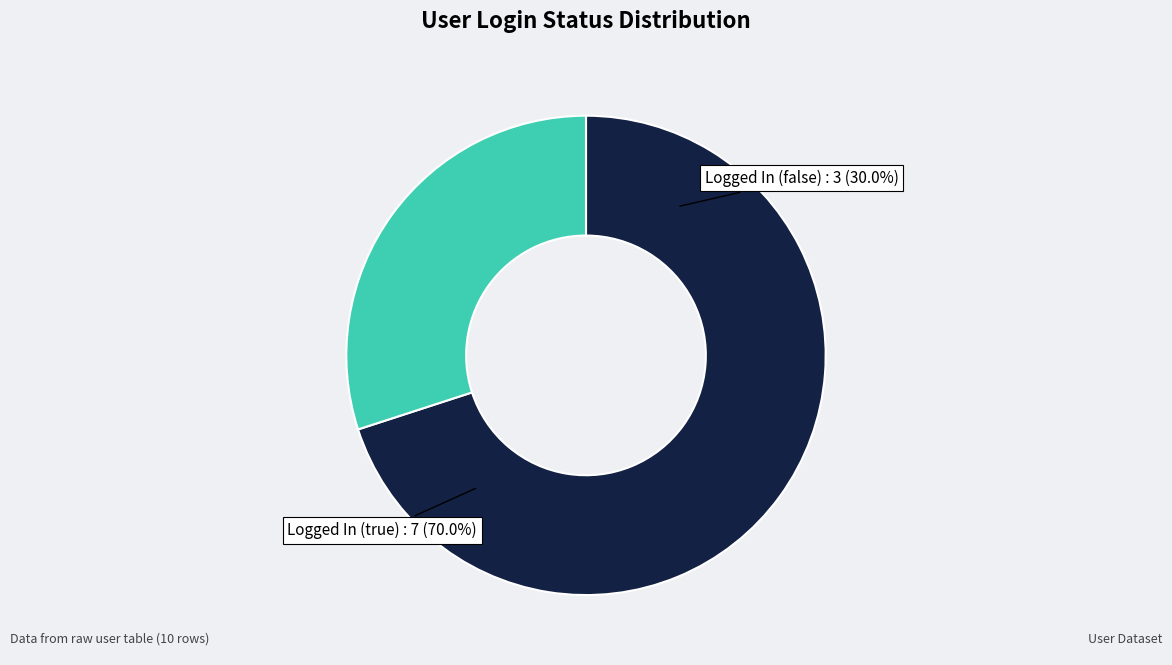

What percentage is the logged_in_true slice, to the nearest percent?

70%